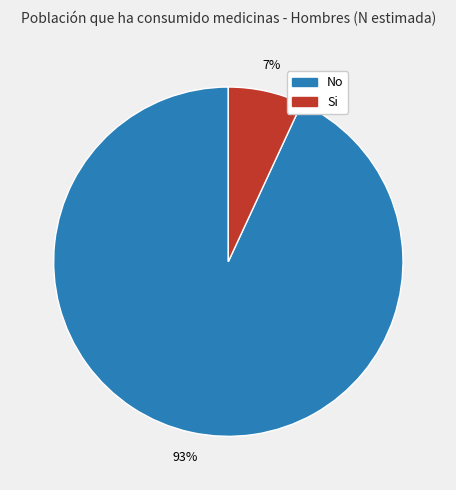

To the nearest percent, what is the difference between the largest and smallest slice percentages?

86%